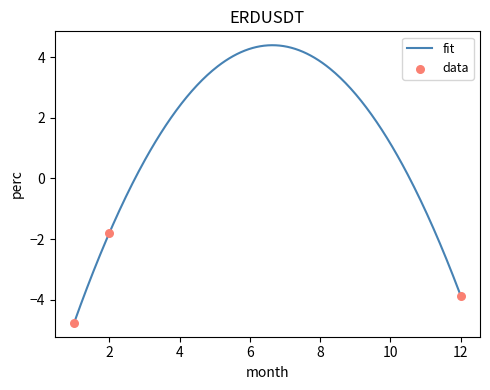

What is the change in value from 2 to 12?

-2.1